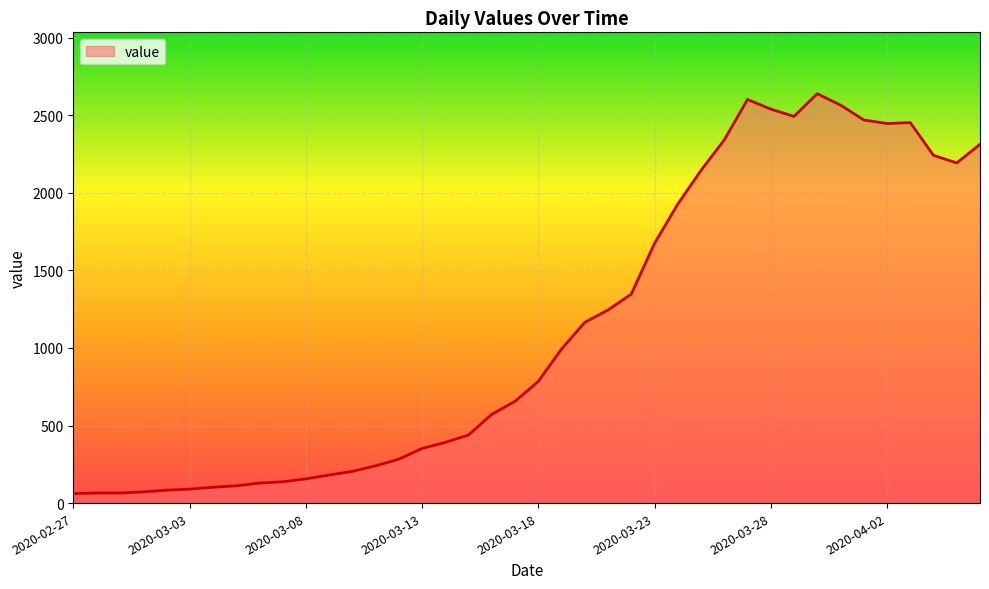

What is the smallest value displayed?

61